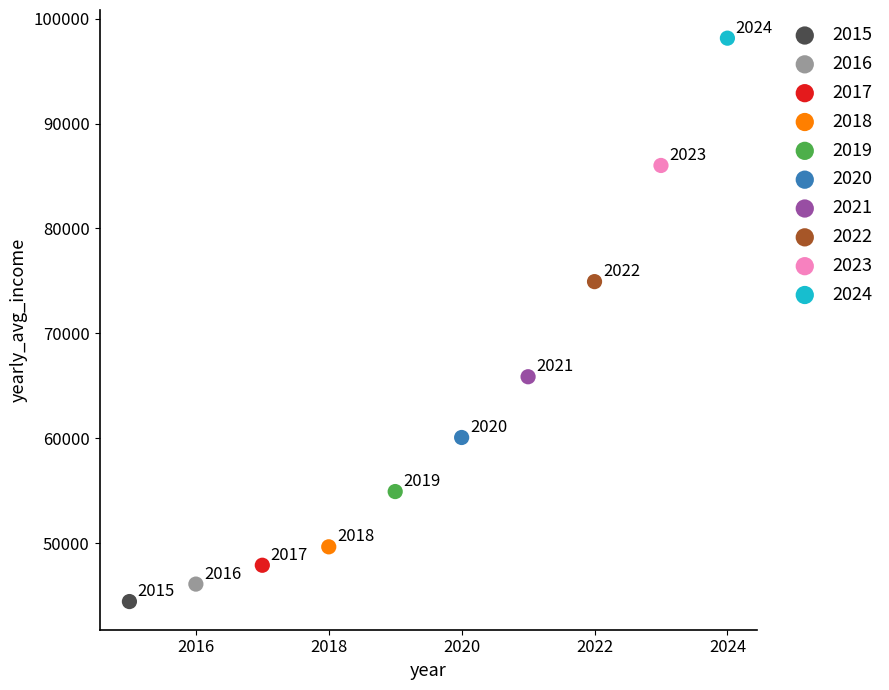

Which series reaches the minimum Y coordinate?

2015